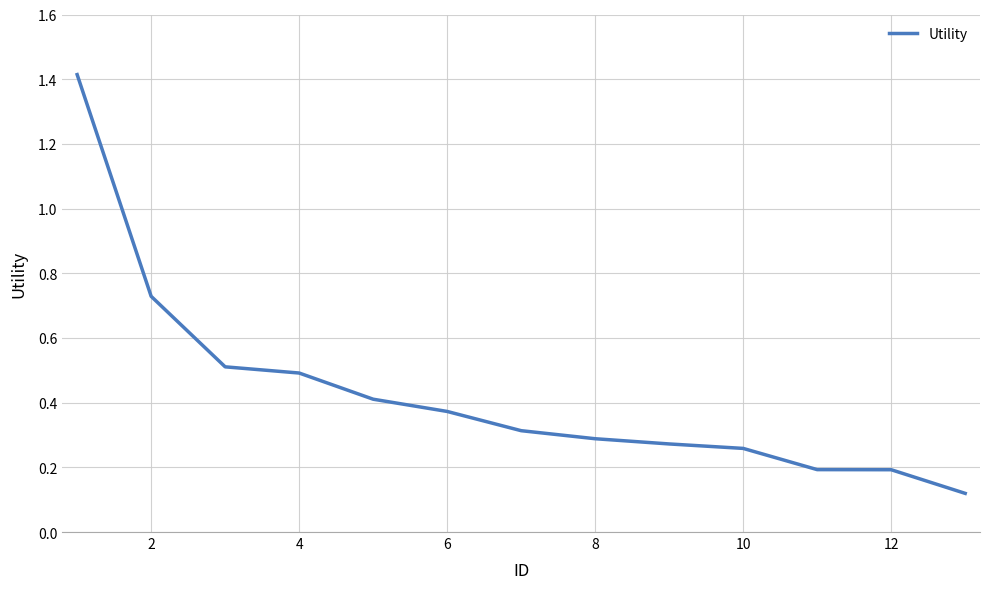

What is the maximum value shown in the chart?

1.4